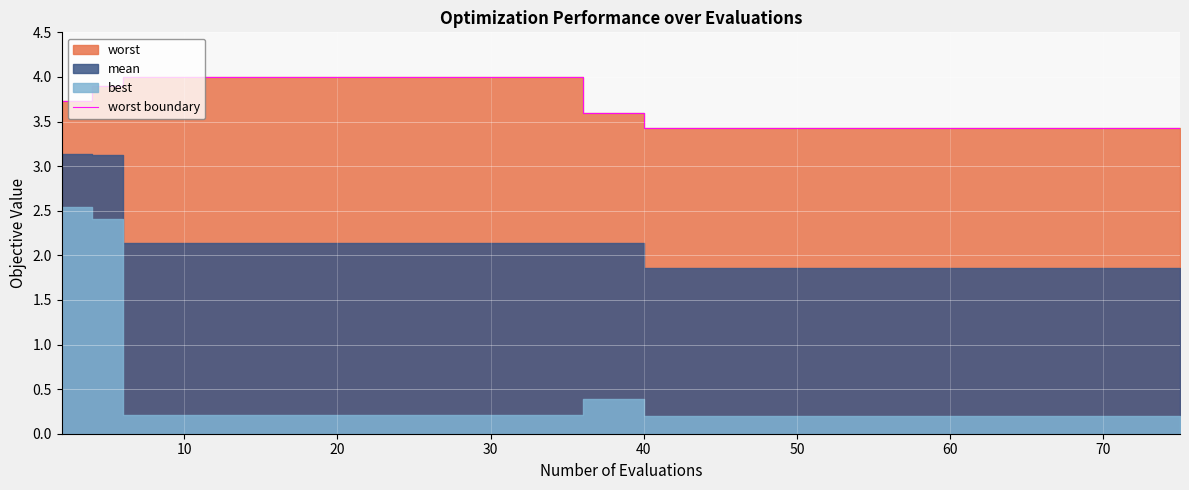

Read the value at 0.

3.7